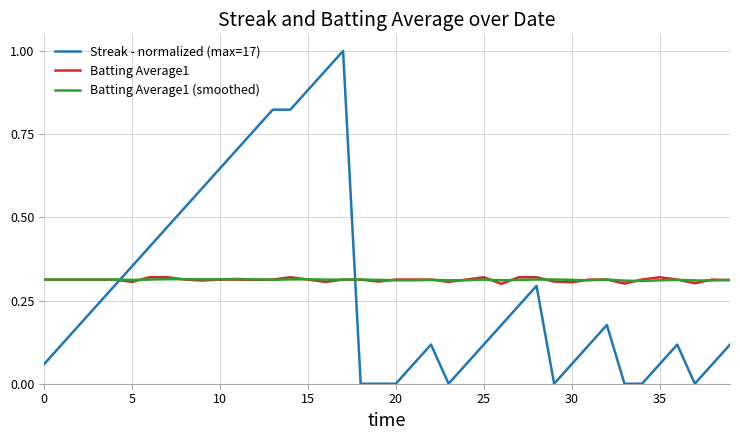

Which series has the widest spread of values?

Streak - normalized (max=17)